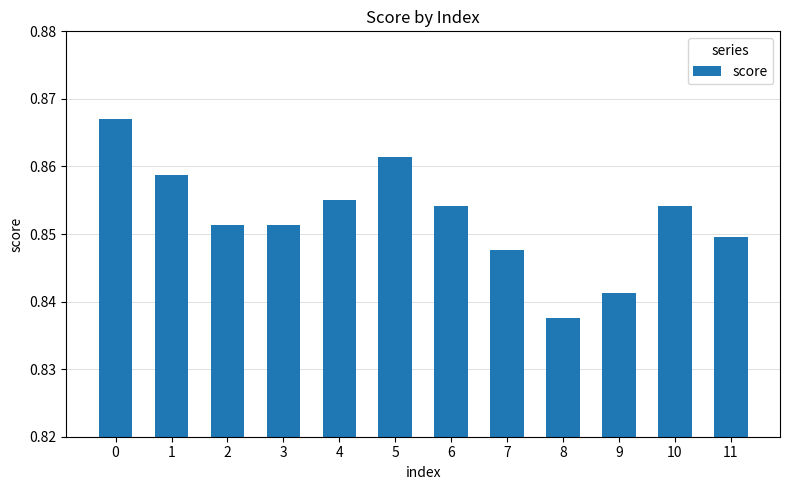

What is the sum of the values at 2 and 8?

1.7